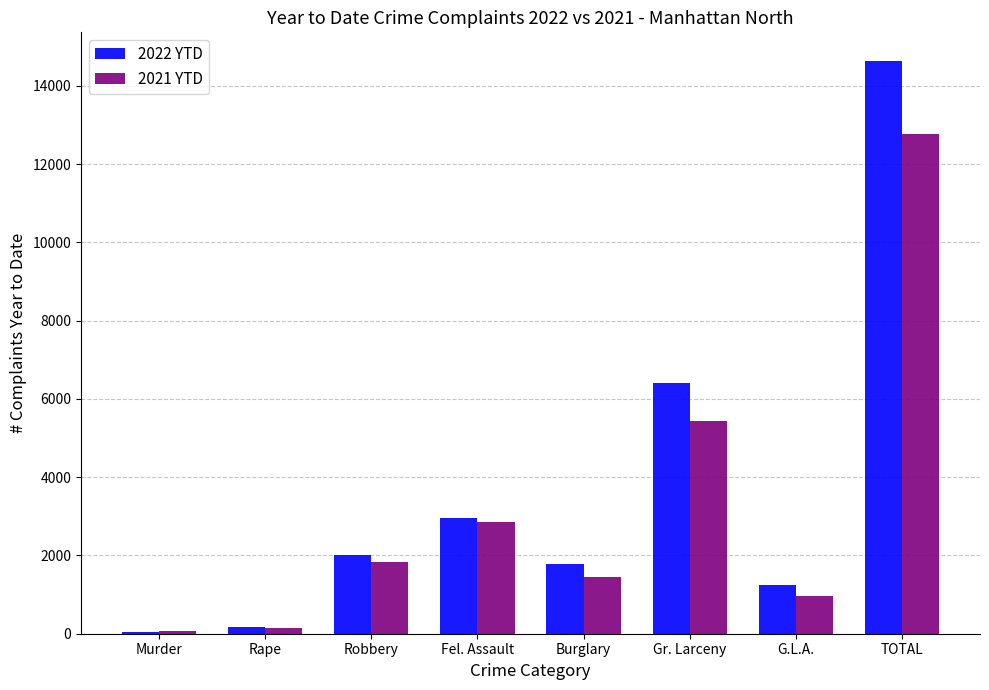

Are the bars horizontal?

No